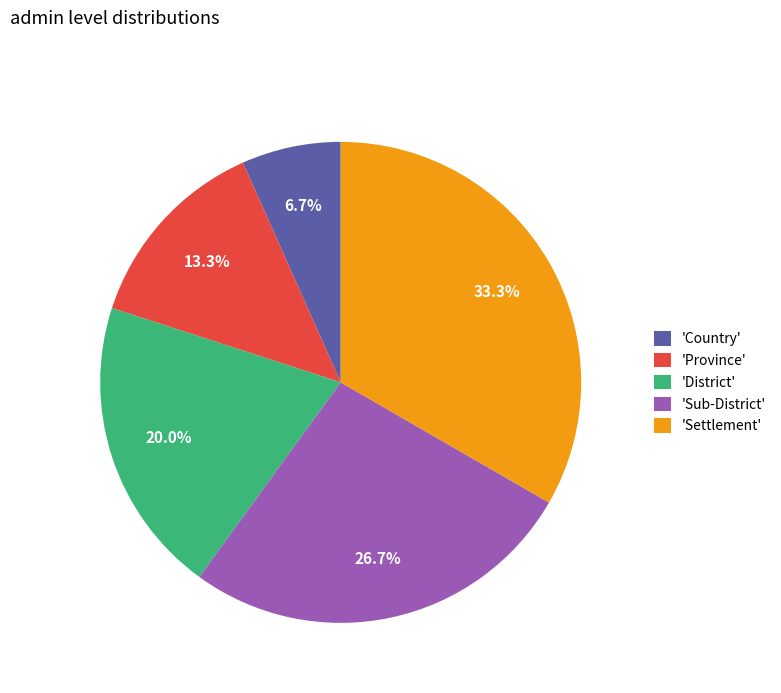

Between 'Country' and 'District', which is larger?

'District'